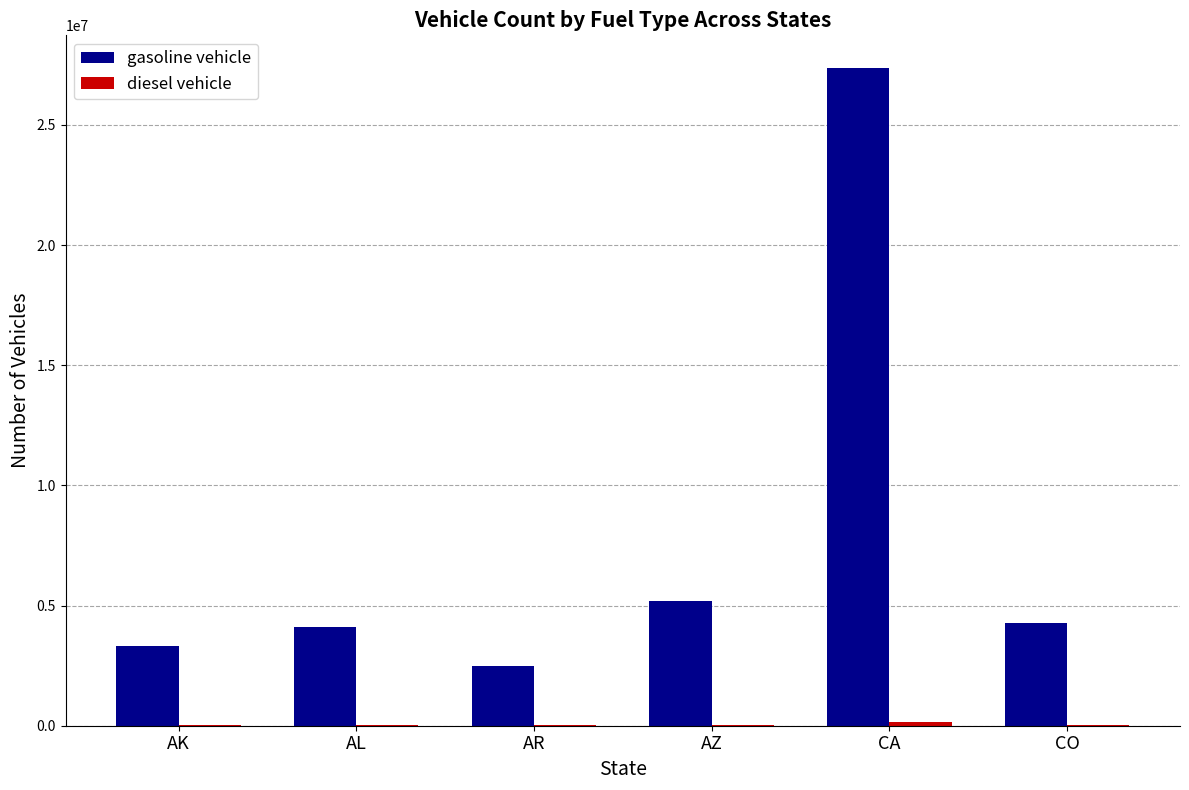

Is it true that gasoline vehicle equals 2495824 at AR?

True